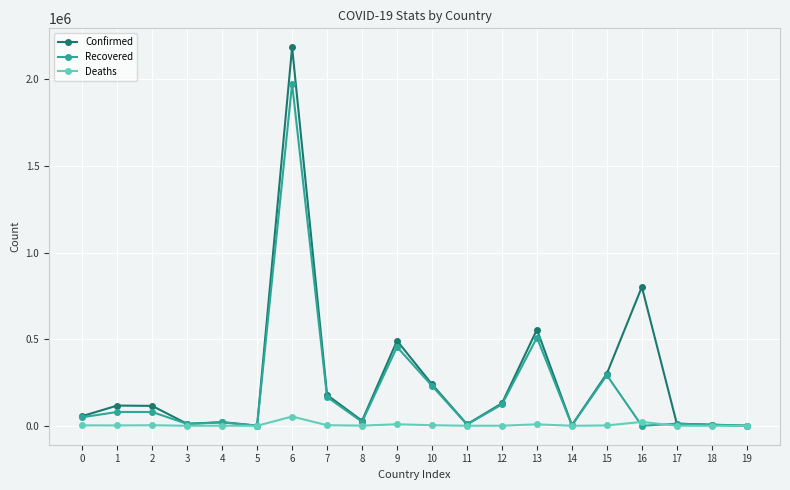

What is the difference between the second highest and minimum values in the Confirmed series?

800855